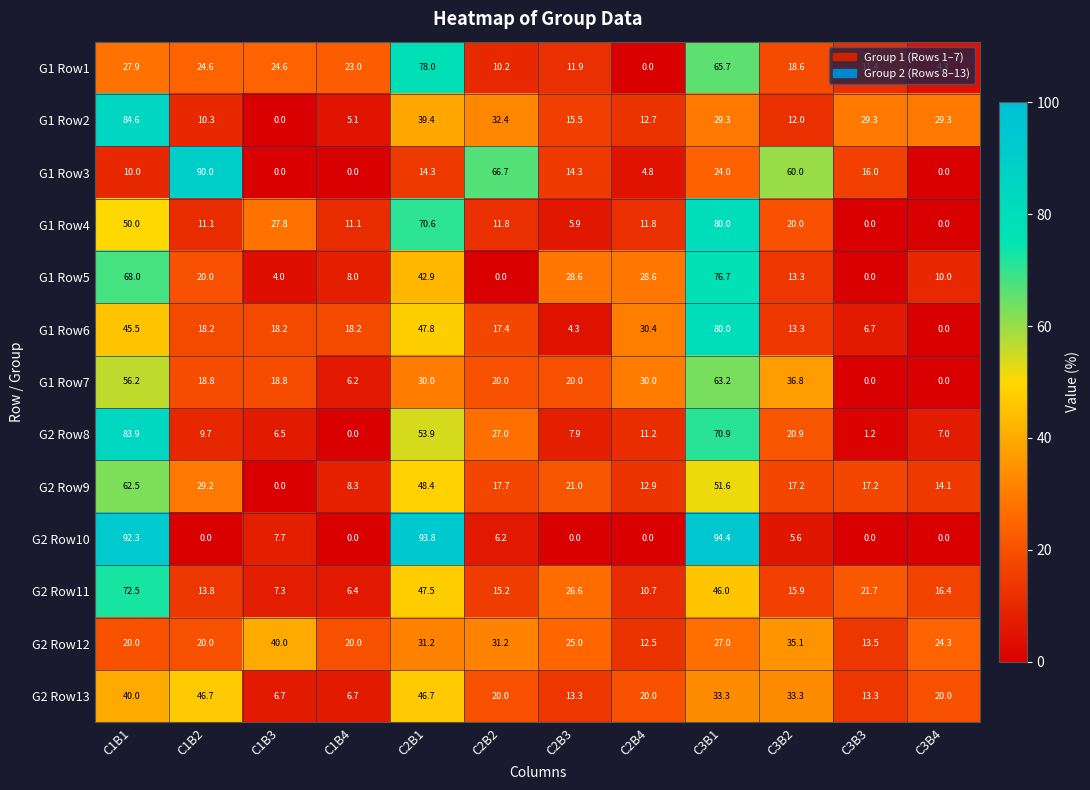

Rank the series at C1B1 from highest to lowest value.

G2 Row10, G1 Row2, G2 Row8, G2 Row11, G1 Row5, G2 Row9, G1 Row7, G1 Row4, G1 Row6, G2 Row13, G1 Row1, G2 Row12, G1 Row3